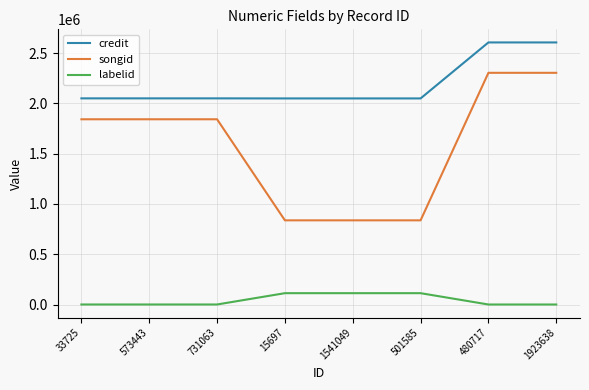

Rank the series by their average value, from lowest to highest.

labelid, songid, credit